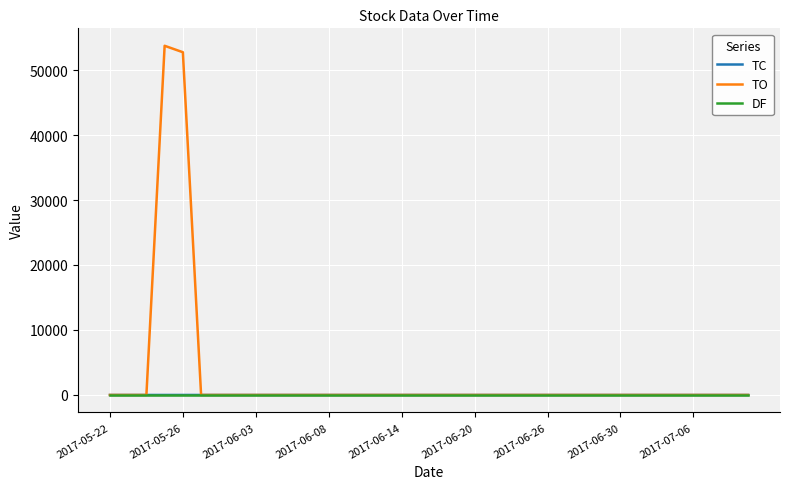

Which series has the largest range (max minus min)?

TO